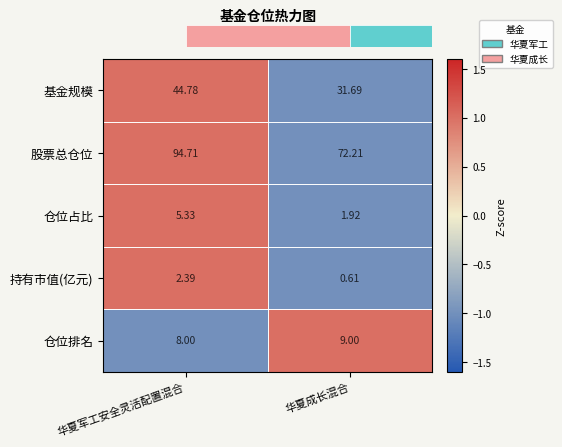

At which label does 股票总仓位 first exceed 94?

华夏军工安全灵活配置混合